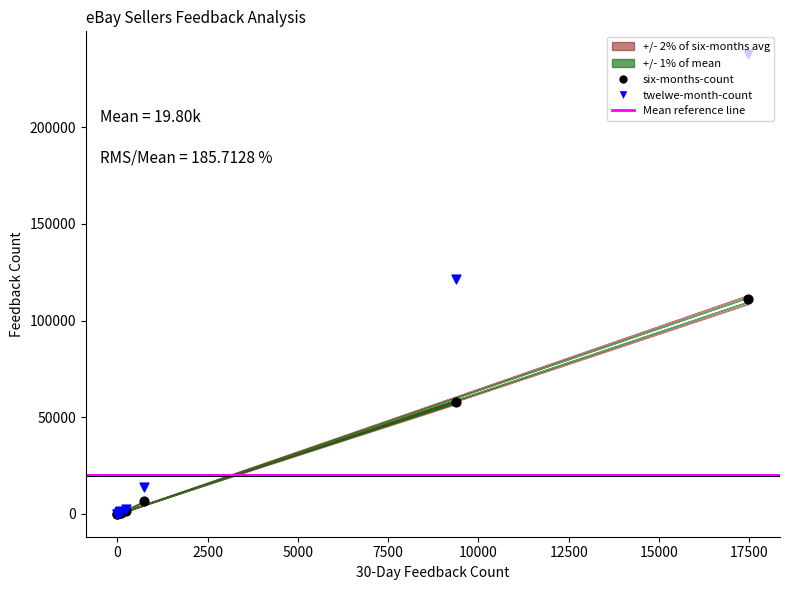

Which series has the widest spread of Y values?

twelwe-month-count